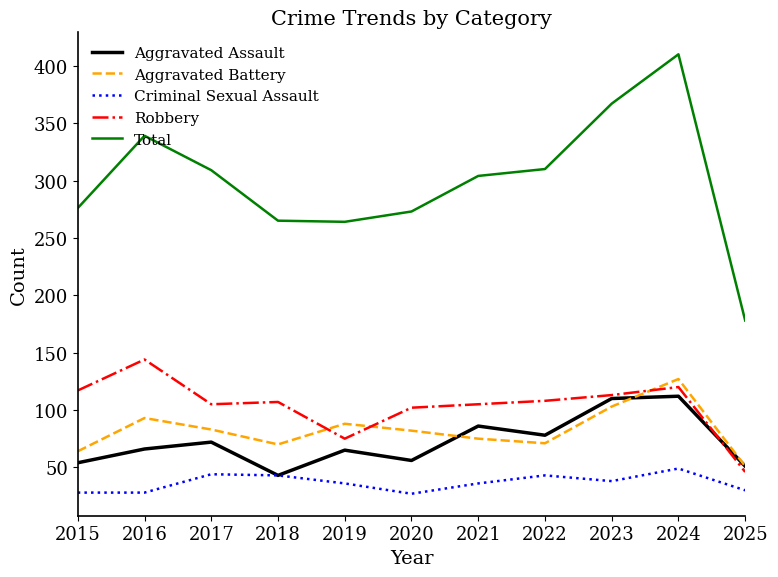

In Criminal Sexual Assault, how many points are higher than both neighbors (excluding endpoints)?

3